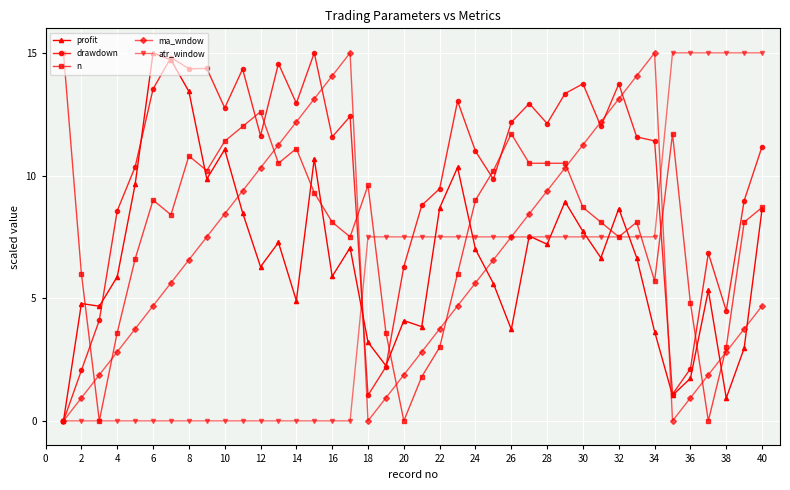

What is the difference between the maximum and second lowest values in the n series?

15.0